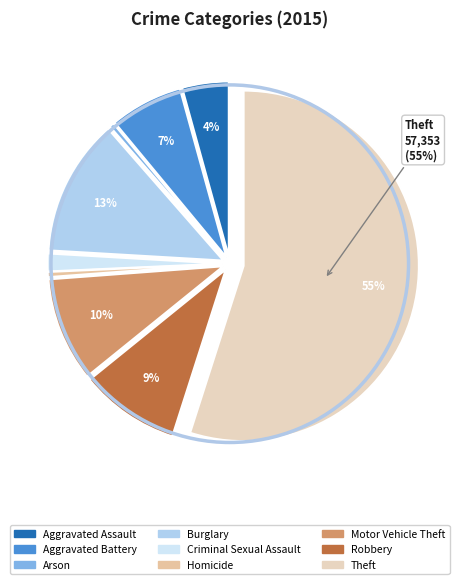

How much of the chart is everything except Aggravated Battery?

93.3%